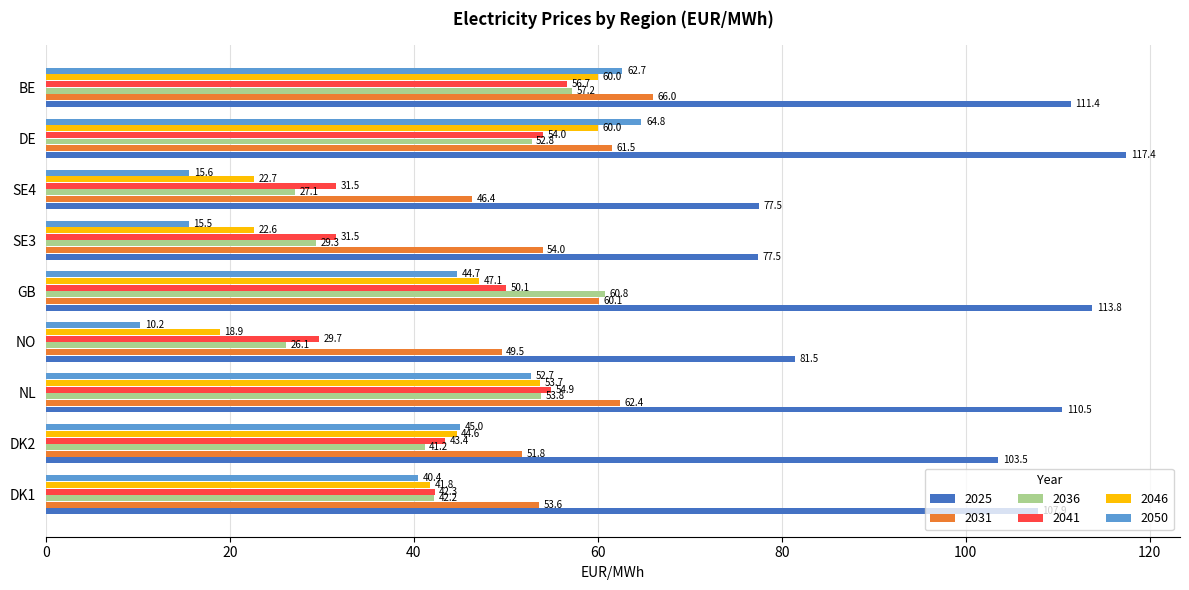

List the labels in order of 2036 value, largest first.

GB, BE, NL, DE, DK1, DK2, SE3, SE4, NO